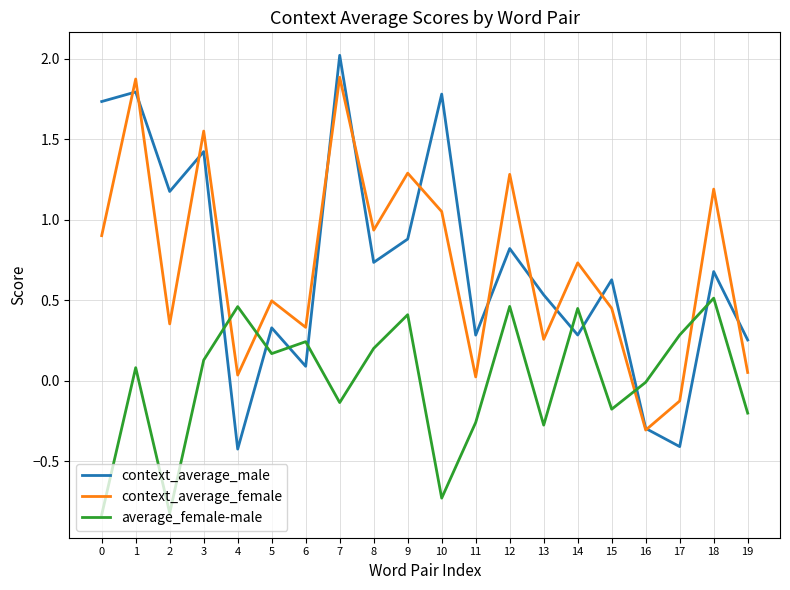

How many distinct data groups are displayed?

3